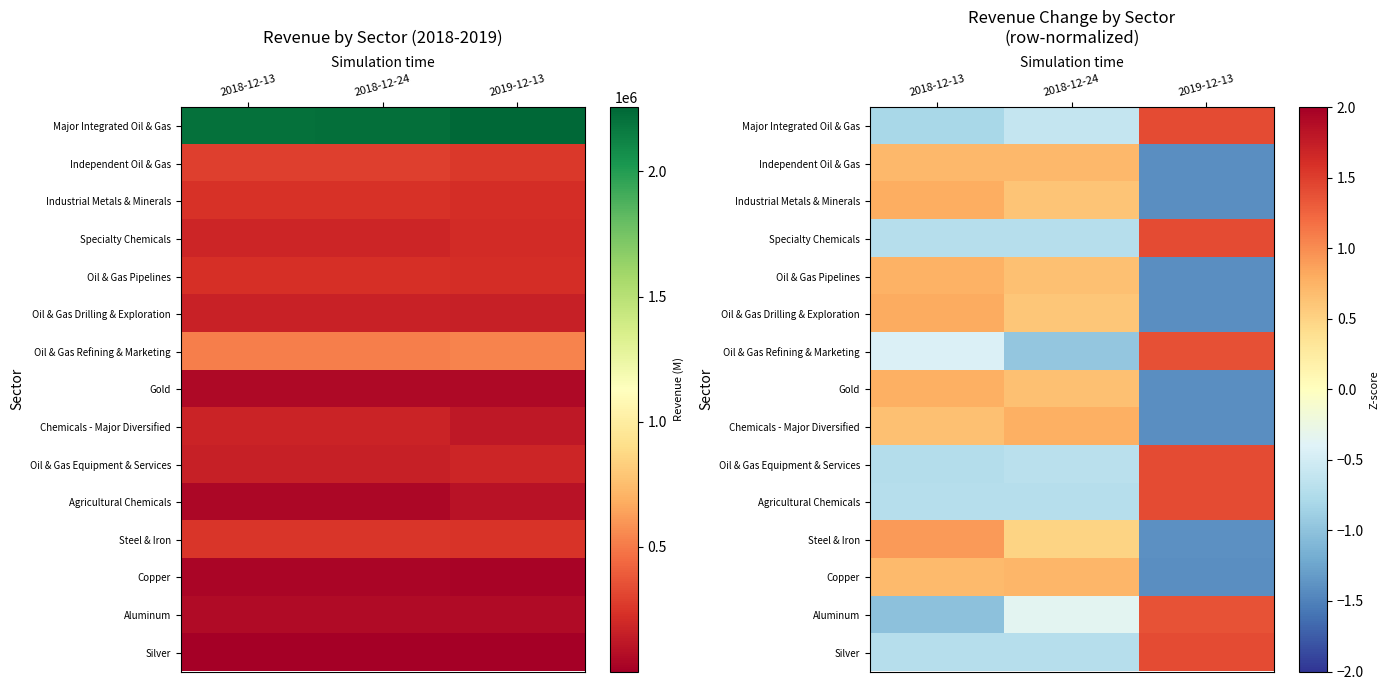

Which category has the highest value in the Oil & Gas Equipment & Services series?

2019-12-13